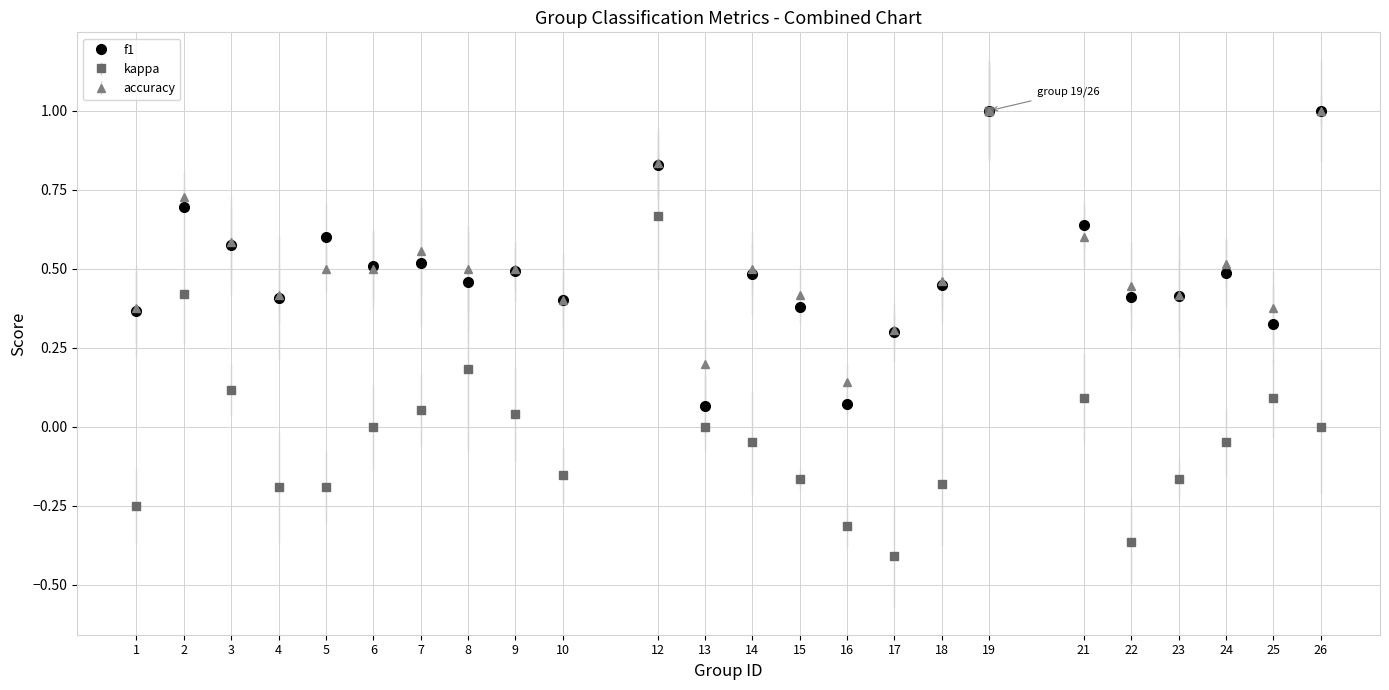

Which series has the largest range (max minus min)?

kappa